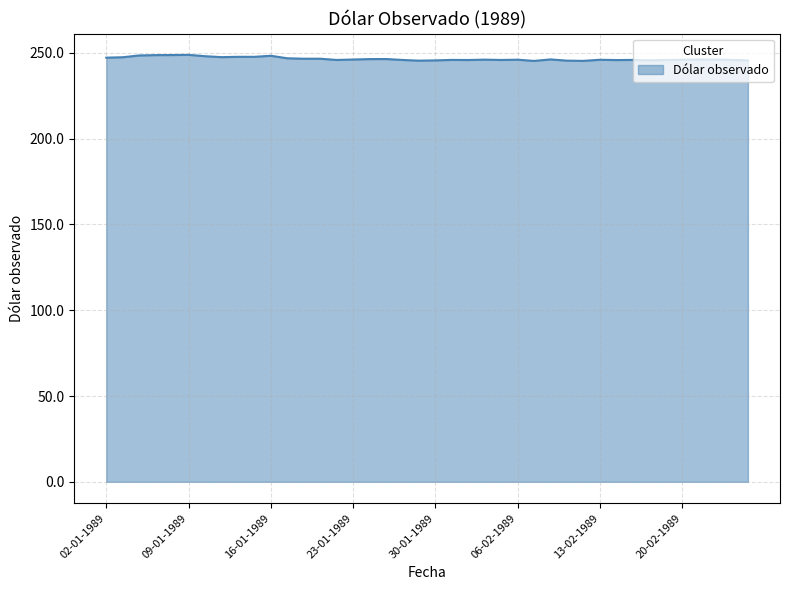

What is the smallest value displayed?

245.3